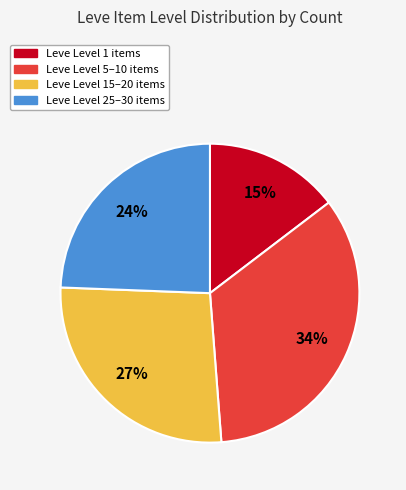

To the nearest percent, what is the average slice percentage?

25%